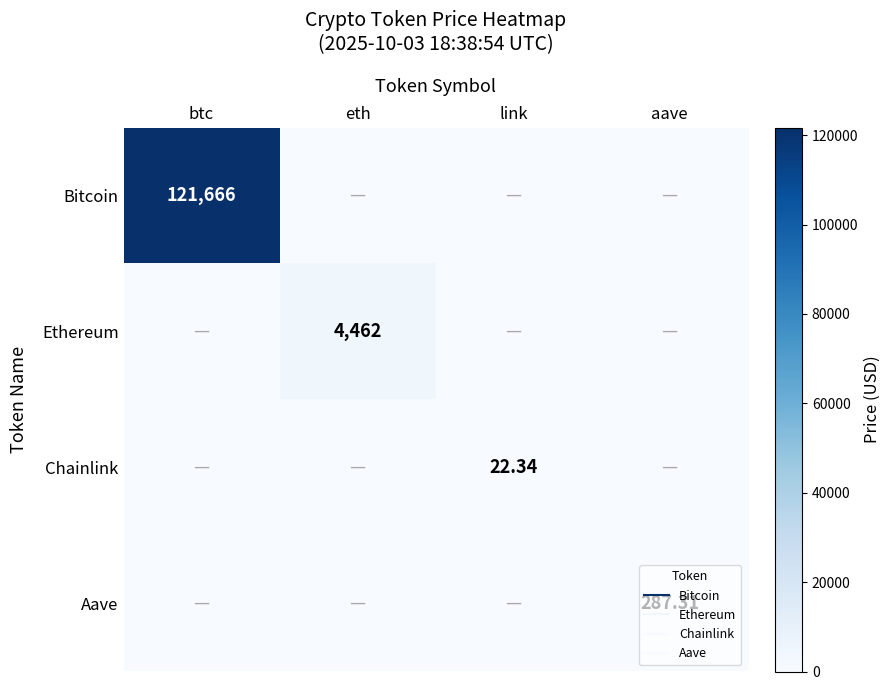

Which series has the largest range (max minus min)?

Bitcoin